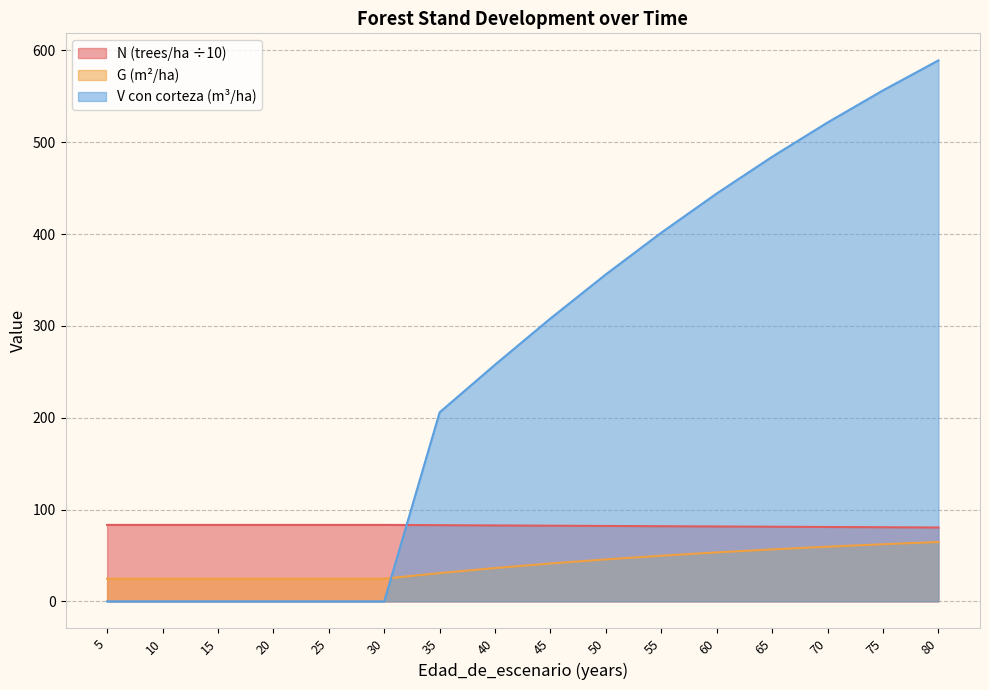

At which label is G closest to 44?

50